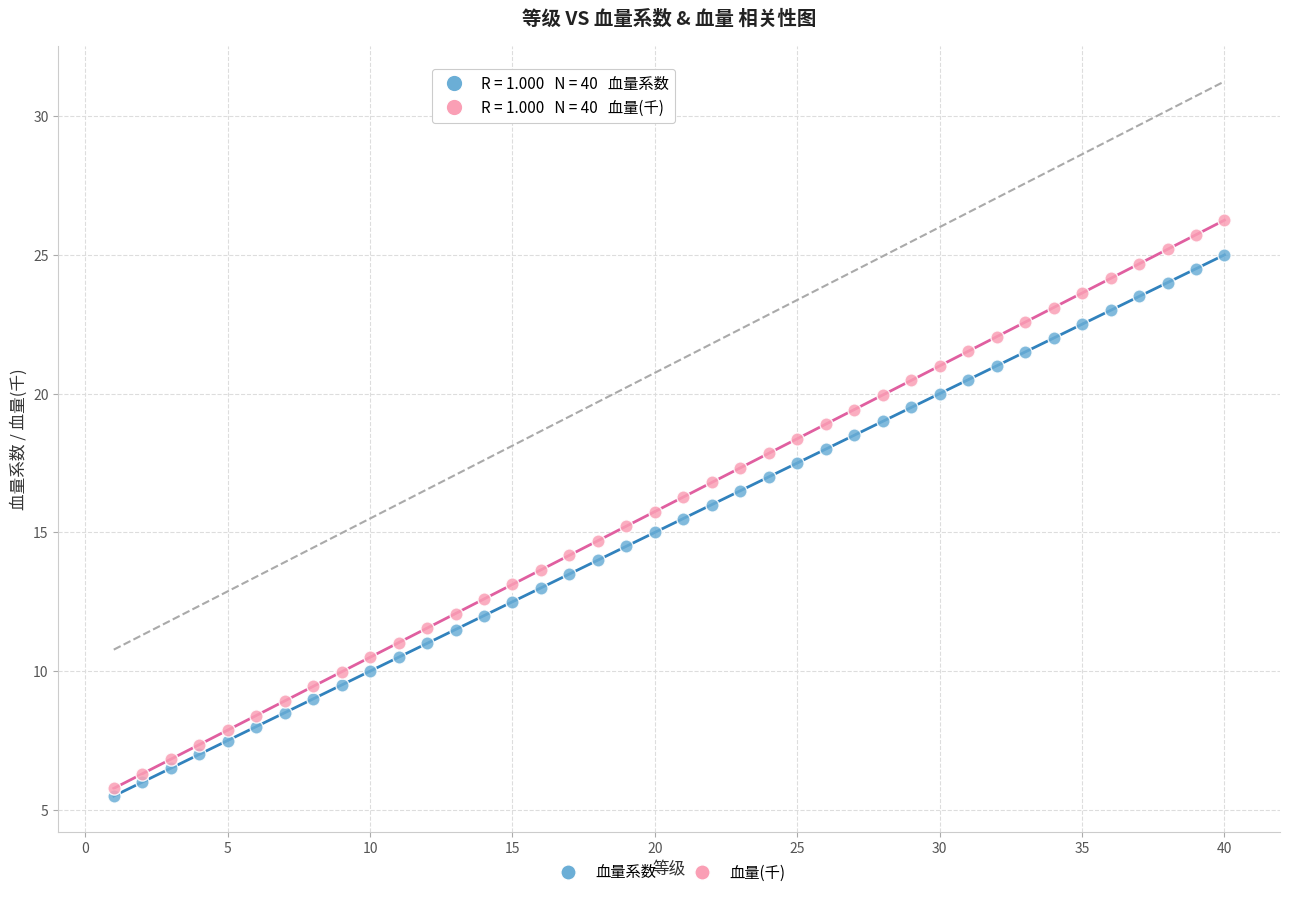

Which series has the widest spread of Y values?

血量(千)